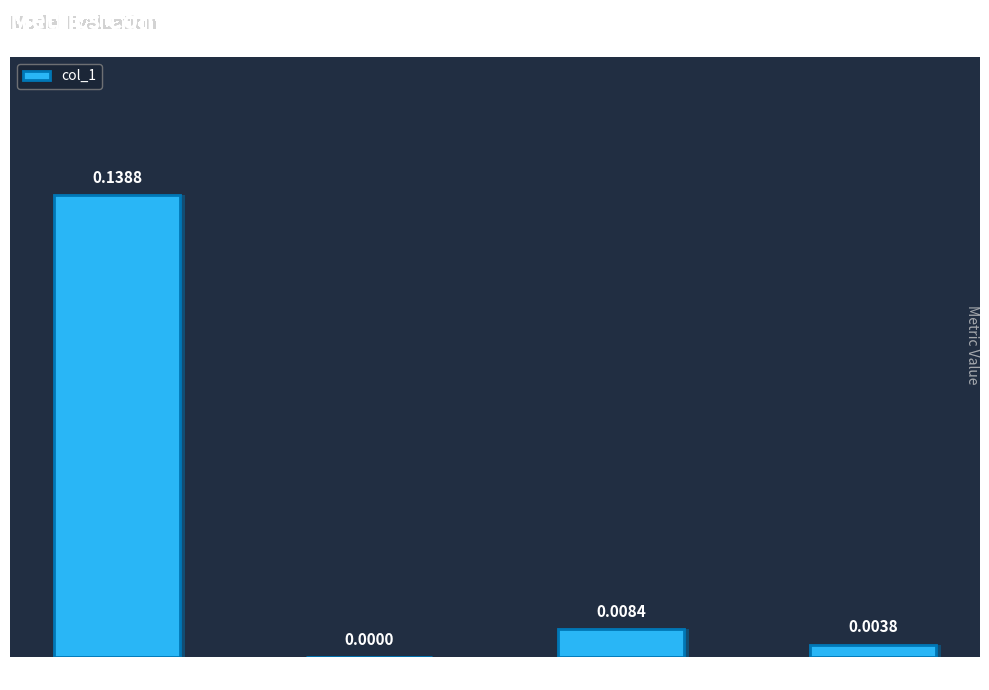

Where is the data nearest to the value 0?

SMAPE